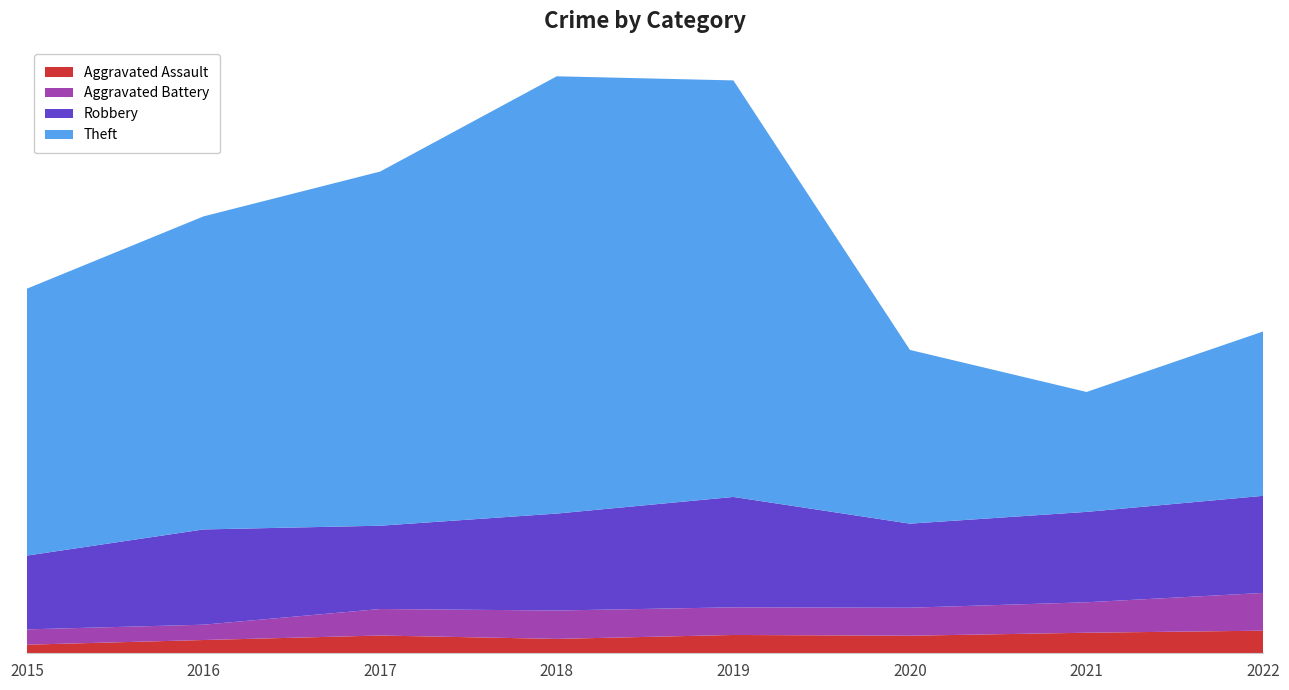

Reading left to right, list all the values displayed in this chart.

Aggravated Assault: 46	71	95	77	98	94	110	121
Aggravated Battery: 82	82	142	152	148	150	163	202
Robbery: 395	510	446	519	591	450	484	520
Theft: 1429	1676	1896	2341	2230	930	642	880